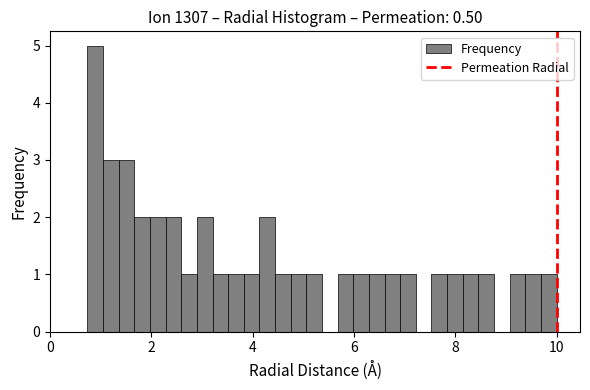

Around what value on the x-axis is the tallest bar? Give the approximate position of its centre, as read against the axis.

0.8